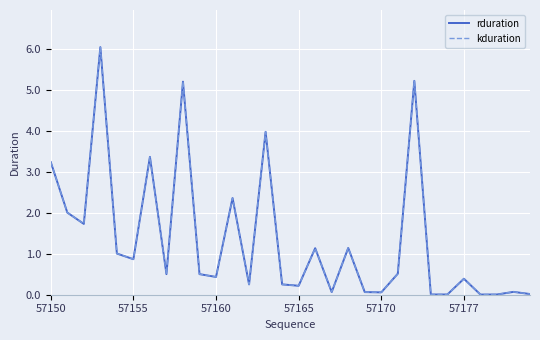

Reading right to left, list all the values displayed in this chart.

rduration: 0.0	0.1	0.0	0.0	0.4	0.0	0.0	5.2	0.5	0.1	0.1	1.1	0.1	1.1	0.2	0.3	4.0	0.3	2.4	0.4	0.5	5.2	0.5	3.4	0.9	1.0	6.1	1.7	2.0	3.2
kduration: 0.0	0.1	0.0	0.0	0.4	0.0	0.0	5.2	0.5	0.1	0.1	1.1	0.1	1.1	0.2	0.3	4.0	0.3	2.4	0.4	0.5	5.2	0.5	3.4	0.9	1.0	6.1	1.7	2.0	3.2